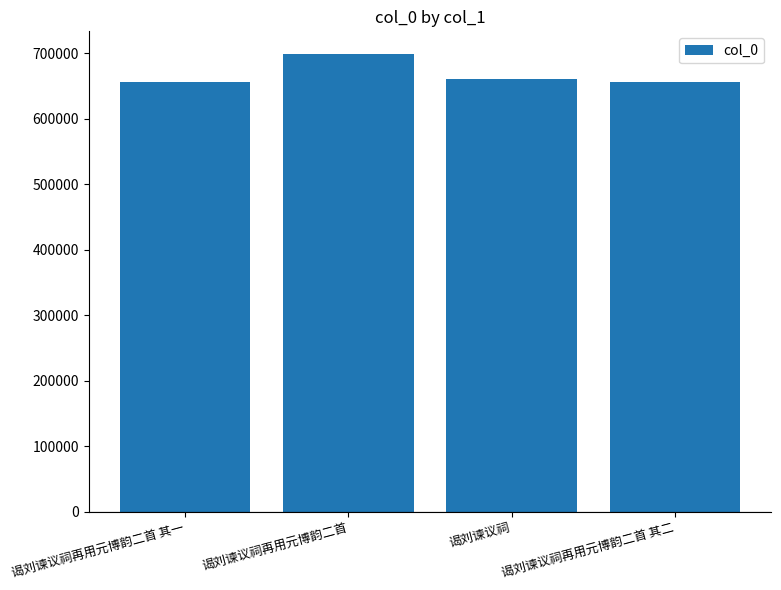

The value at 谒刘谏议祠 is 660605. True or false?

True